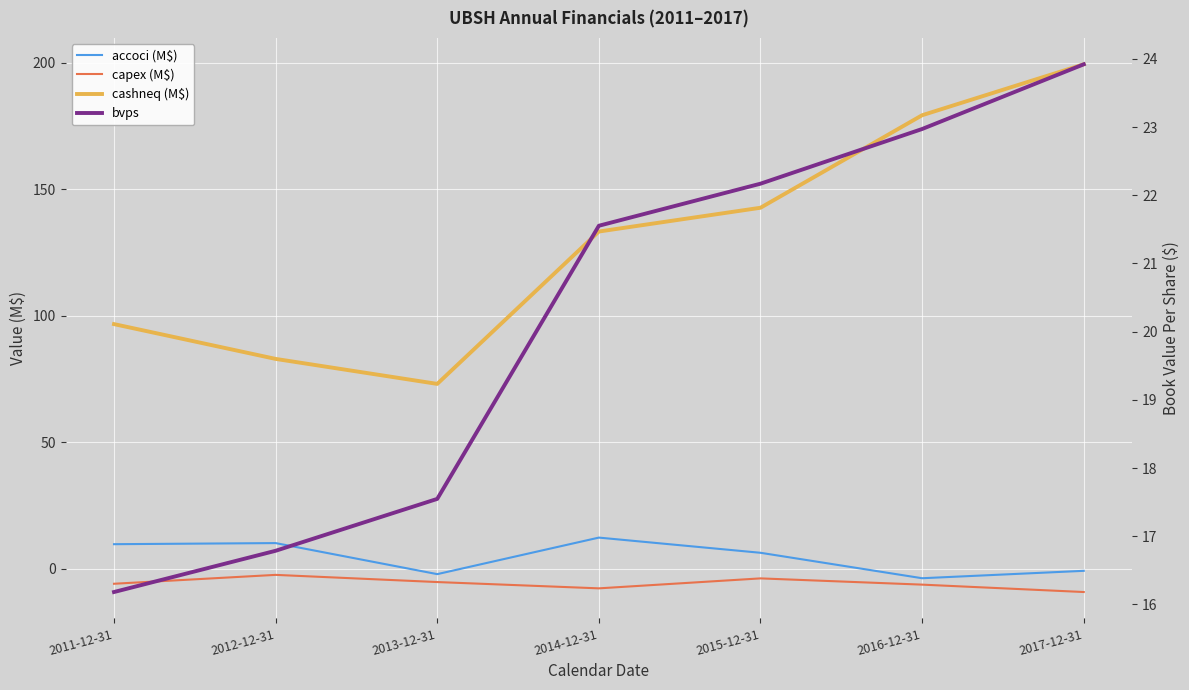

How many data points in capex (M$) are less than -5?

5